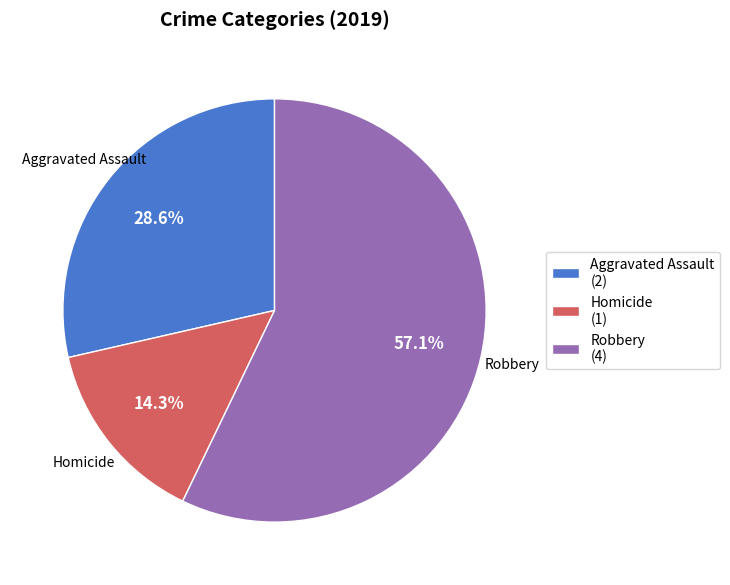

What is the ratio of the value at Robbery (4) to the value at Aggravated Assault (2)?

2.0